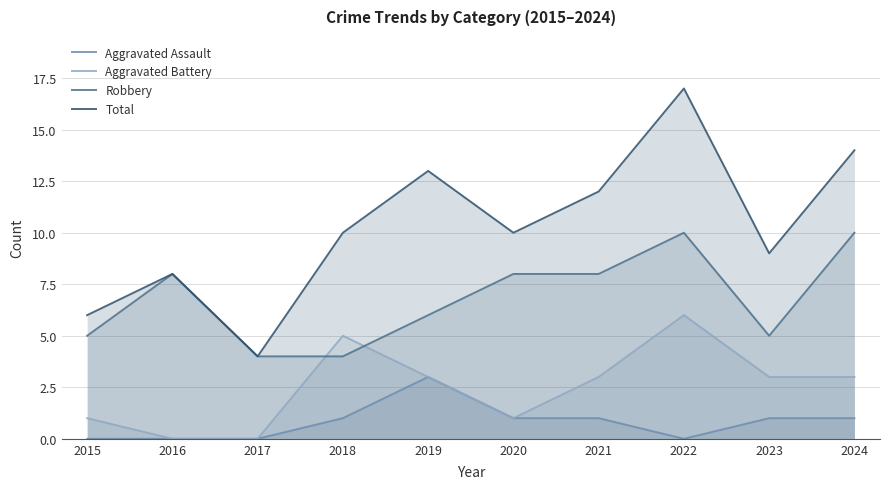

How many lines are shown in the chart?

4